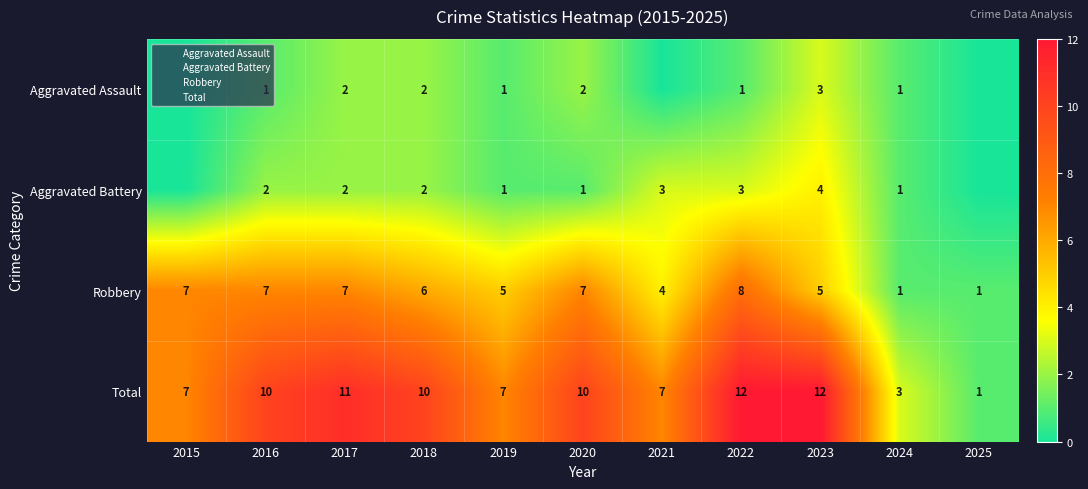

What is the difference between the highest and lowest values at 2025?

1